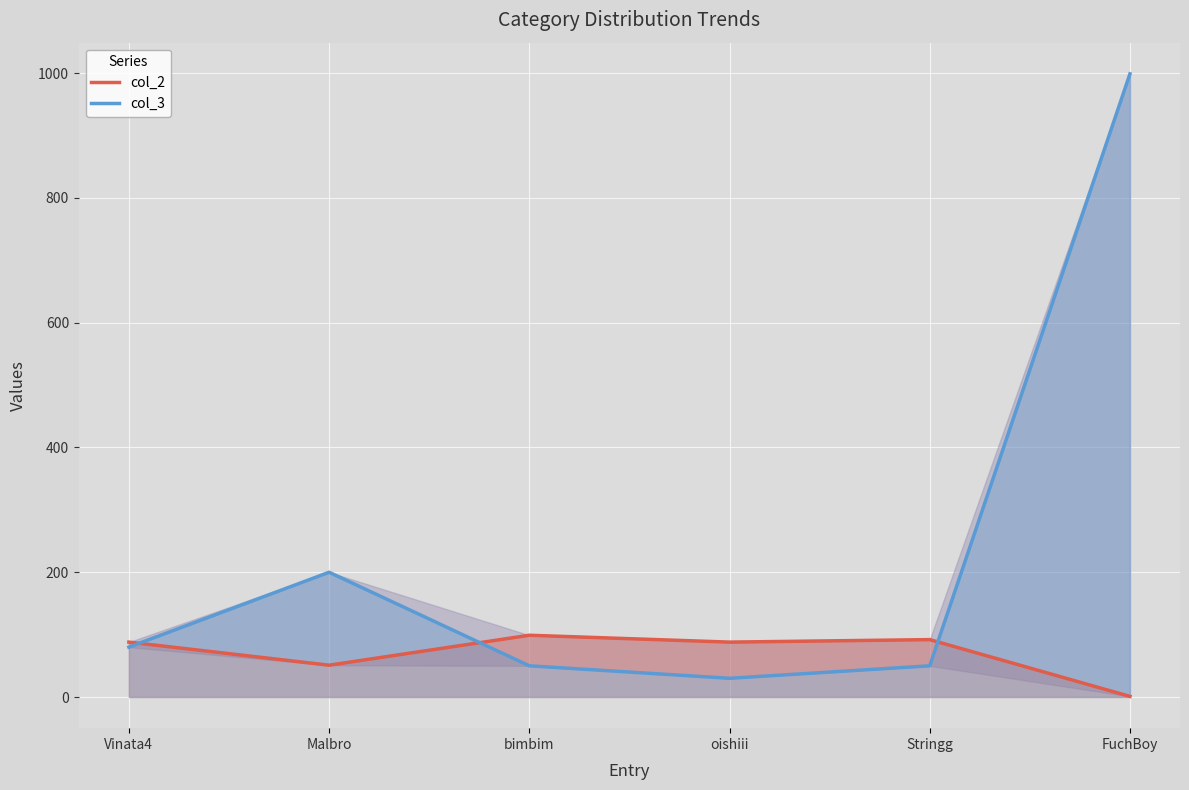

Which series ends up on top after the final intersection of col_3 and col_2?

col_3